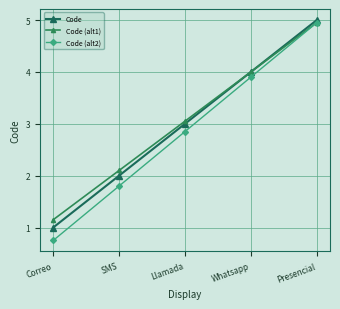

True or false: Code has more than 0 interior local peaks.

False